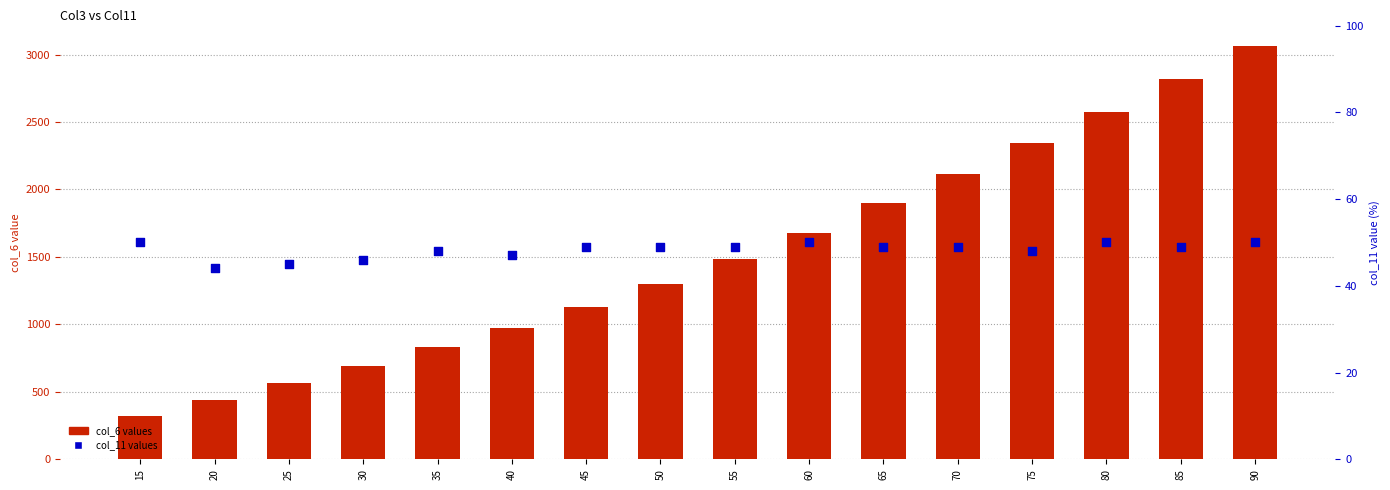

Which series has the largest total across all categories?

col_6 values